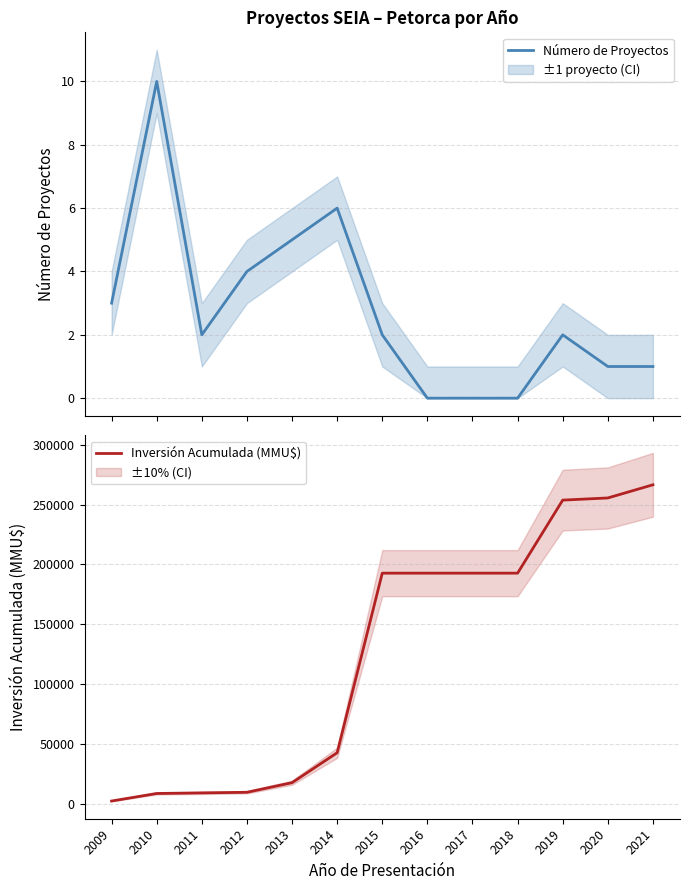

How many interior local peaks does the Número de Proyectos series have?

3